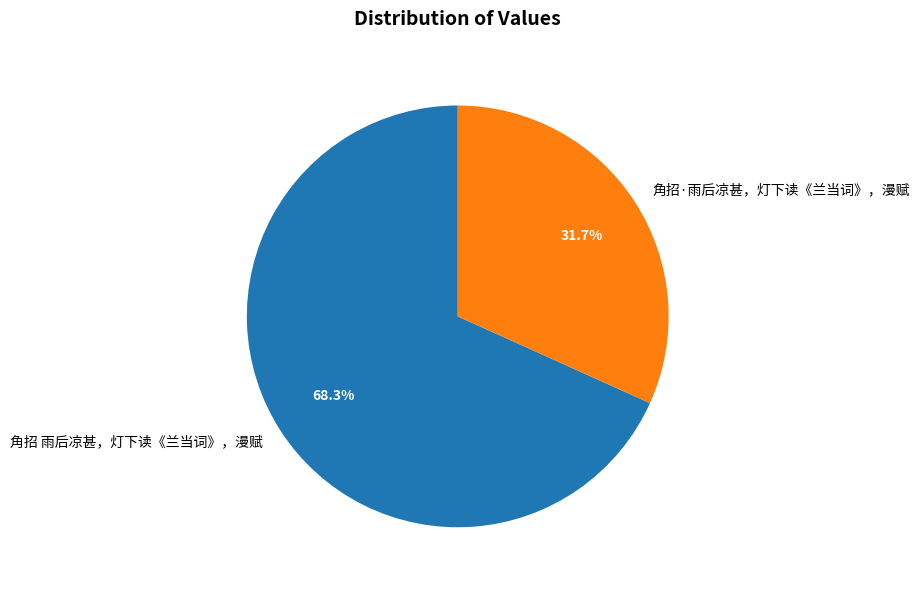

How many slices are in this pie chart?

2